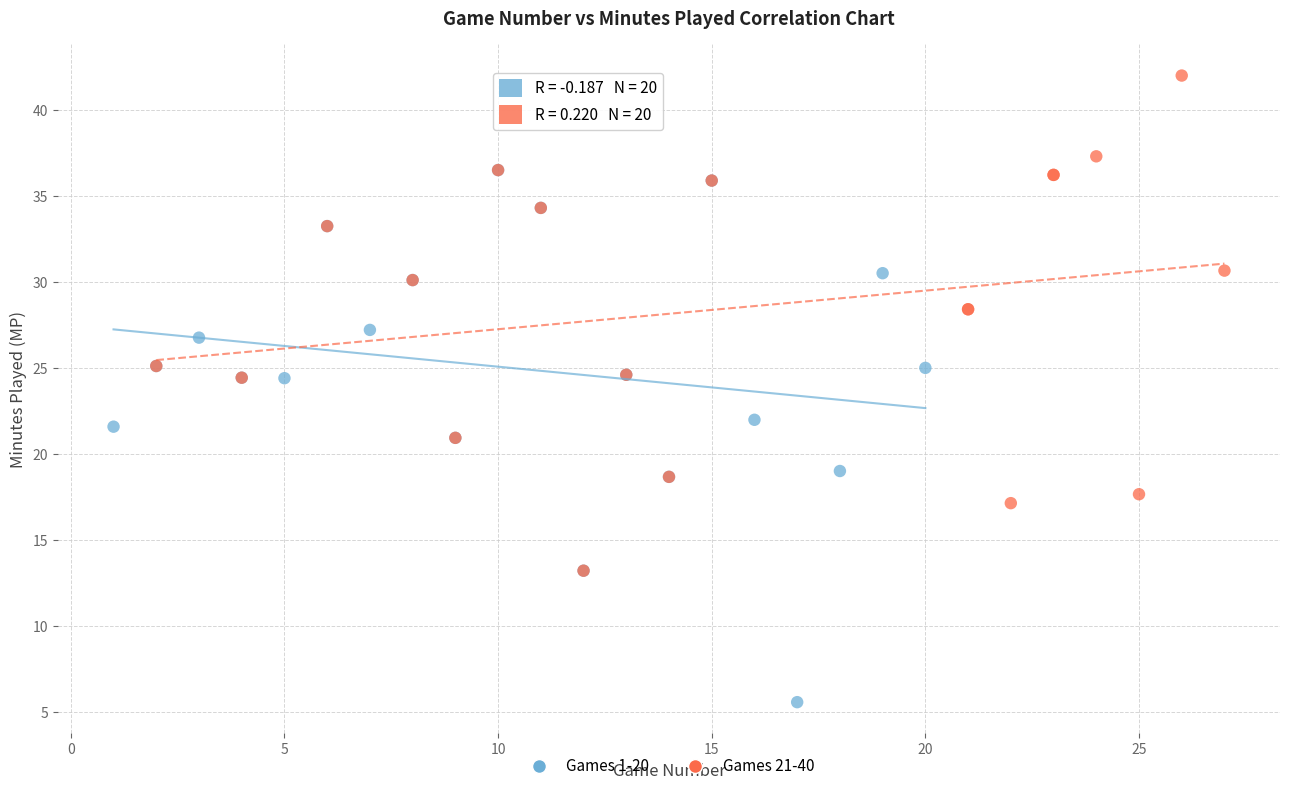

Which series has the largest Y range (max minus min)?

Games 1-20